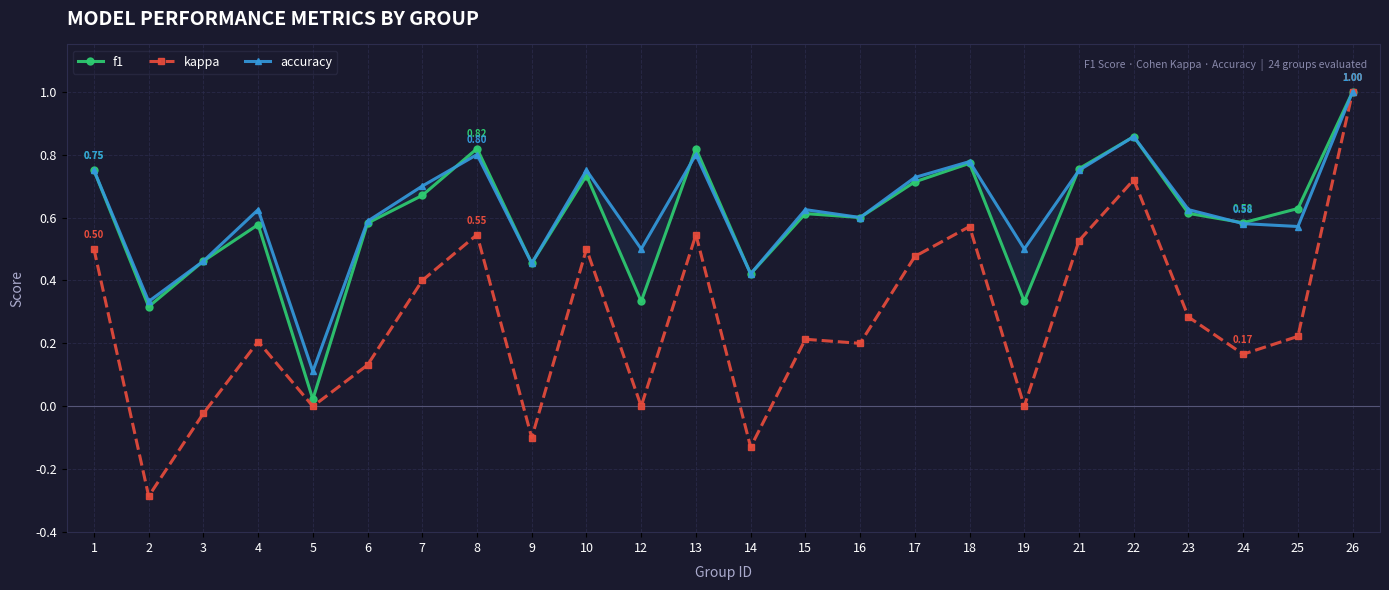

Reading left to right, transcribe all the data shown in this chart.

f1: 0.8	0.3	0.5	0.6	0.0	0.6	0.7	0.8	0.5	0.7	0.3	0.8	0.4	0.6	0.6	0.7	0.8	0.3	0.8	0.9	0.6	0.6	0.6	1.0
kappa: 0.5	-0.3	-0.0	0.2	0.0	0.1	0.4	0.5	-0.1	0.5	0.0	0.5	-0.1	0.2	0.2	0.5	0.6	0.0	0.5	0.7	0.3	0.2	0.2	1.0
accuracy: 0.8	0.3	0.5	0.6	0.1	0.6	0.7	0.8	0.5	0.8	0.5	0.8	0.4	0.6	0.6	0.7	0.8	0.5	0.8	0.9	0.6	0.6	0.6	1.0